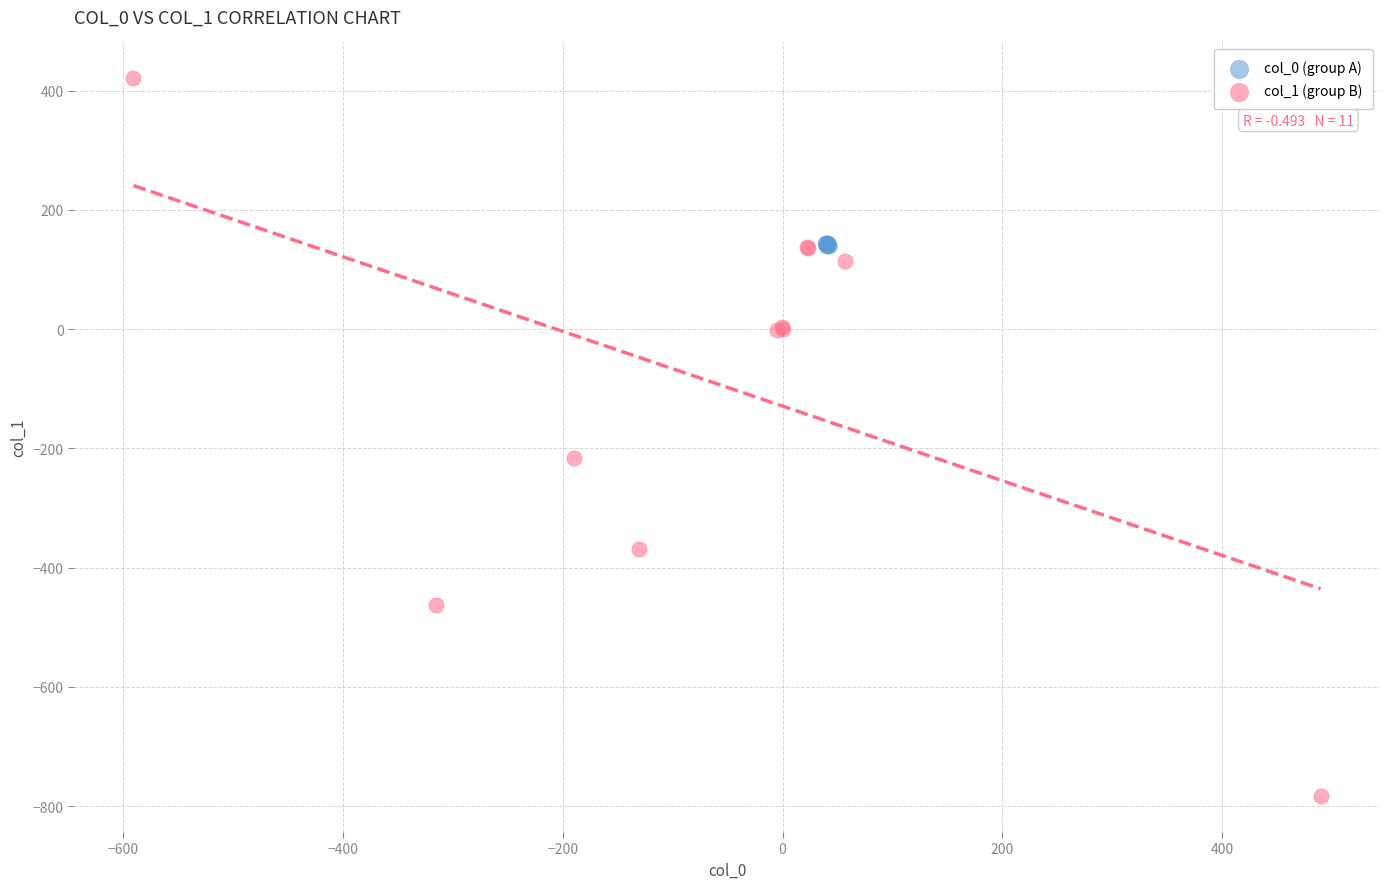

Which series has the widest spread of Y values?

col_1 (group B)